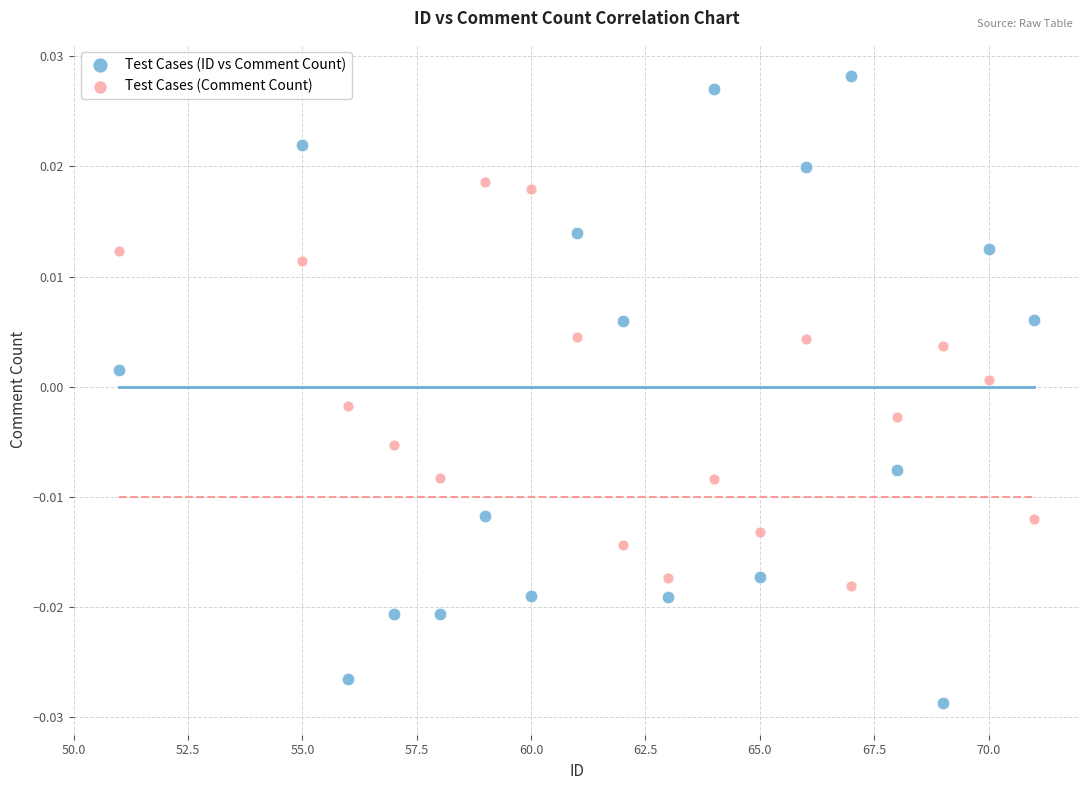

What is the X range (max minus min) for the scatter plot?

20.0